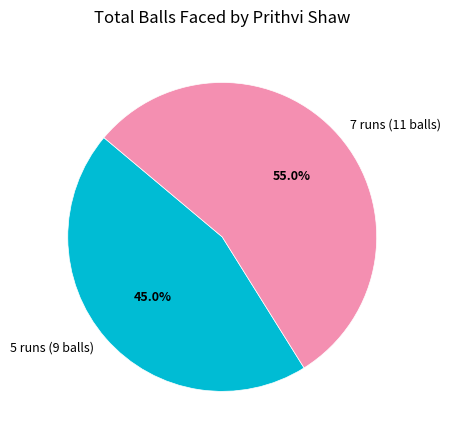

Approximately how many times larger is the value at 7 runs (11 balls) compared to 5 runs (9 balls)?

1.2